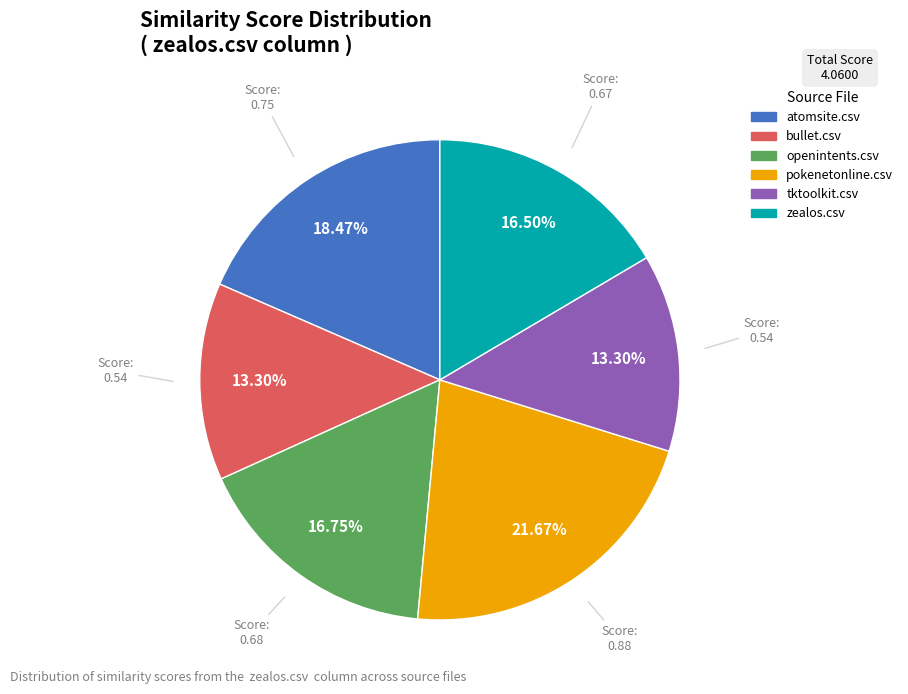

The openintents.csv slice represents 17% of the pie. True or false?

True